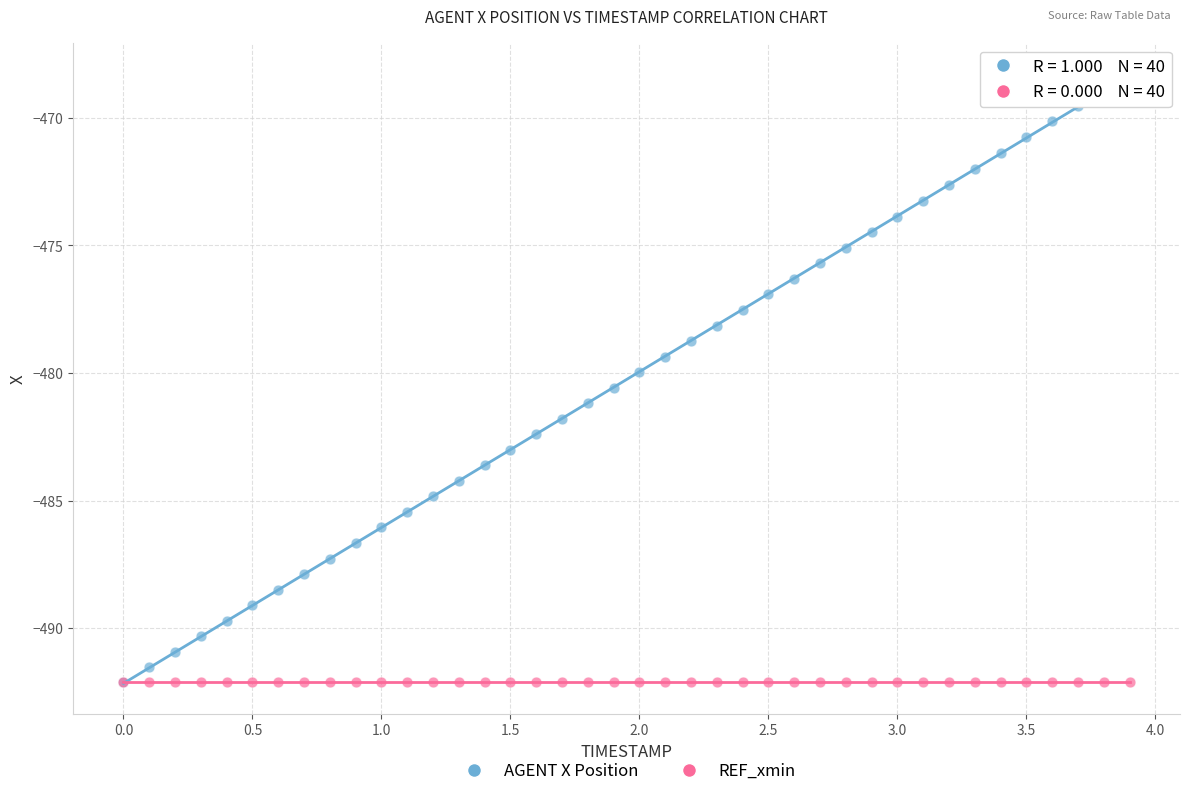

What are all the series names shown in the legend?

AGENT X Position, REF_xmin